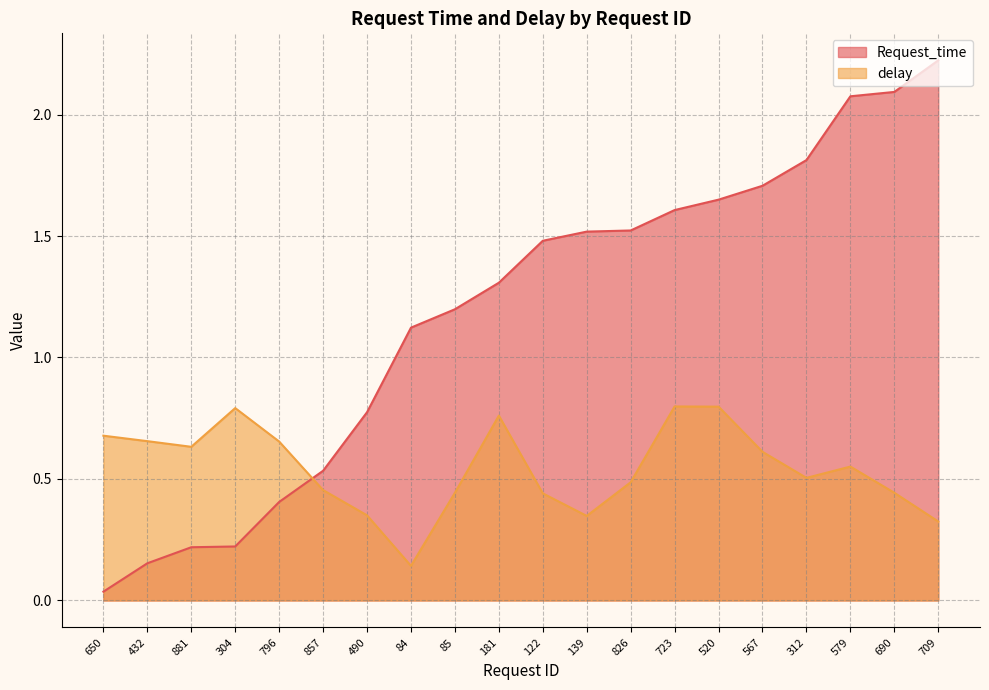

Does the chart have visible grid lines?

Yes